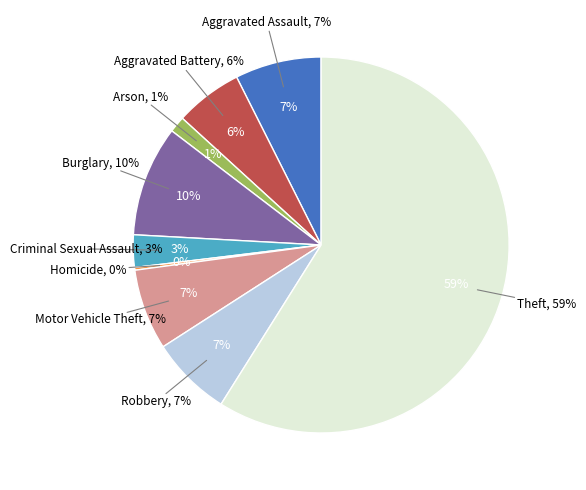

What percentage is NOT represented by Burglary?

90.5%